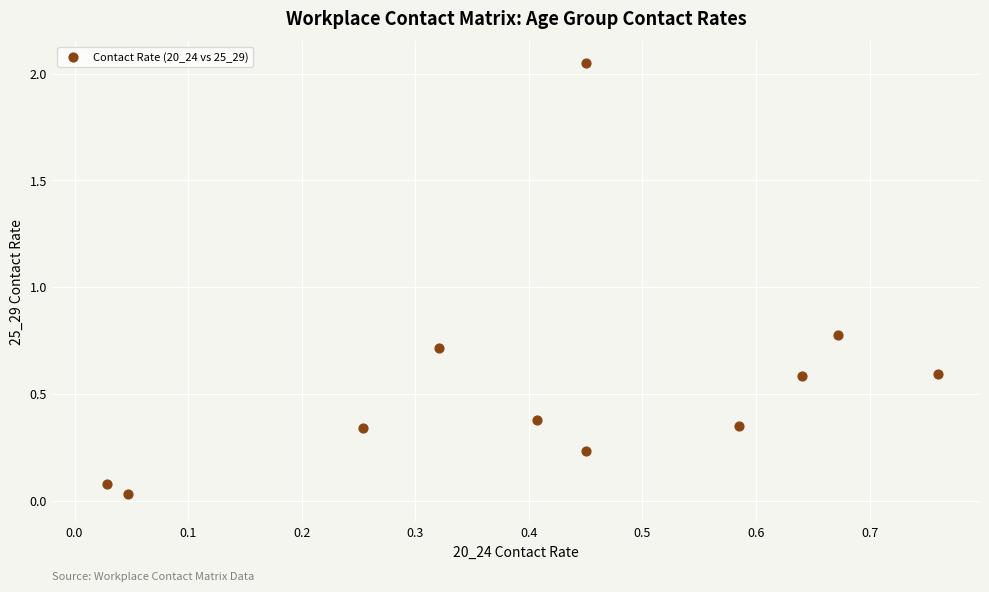

What is the average Y value?

0.6